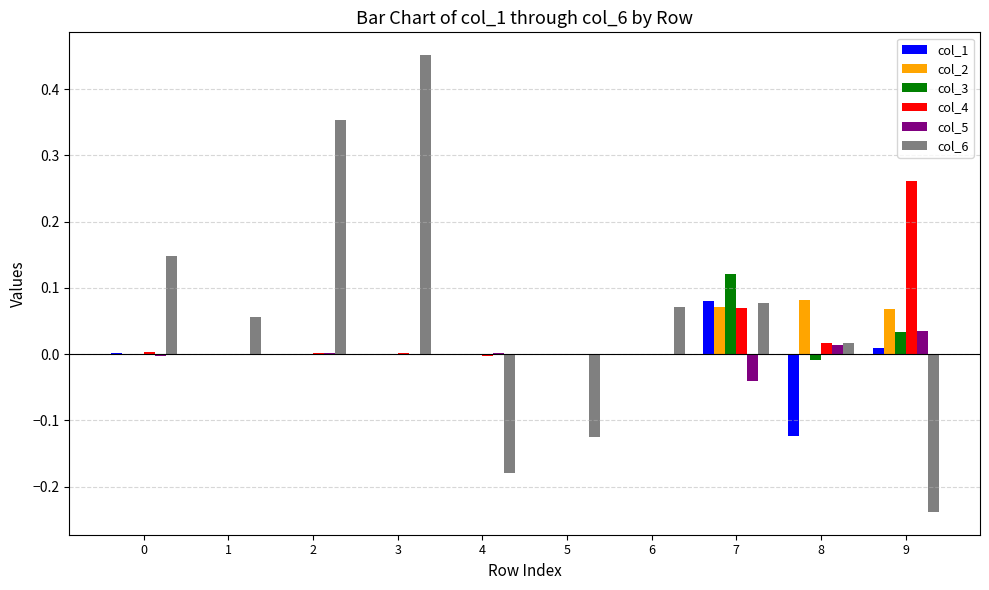

Is it true that col_3 equals 0.0 at 5?

True